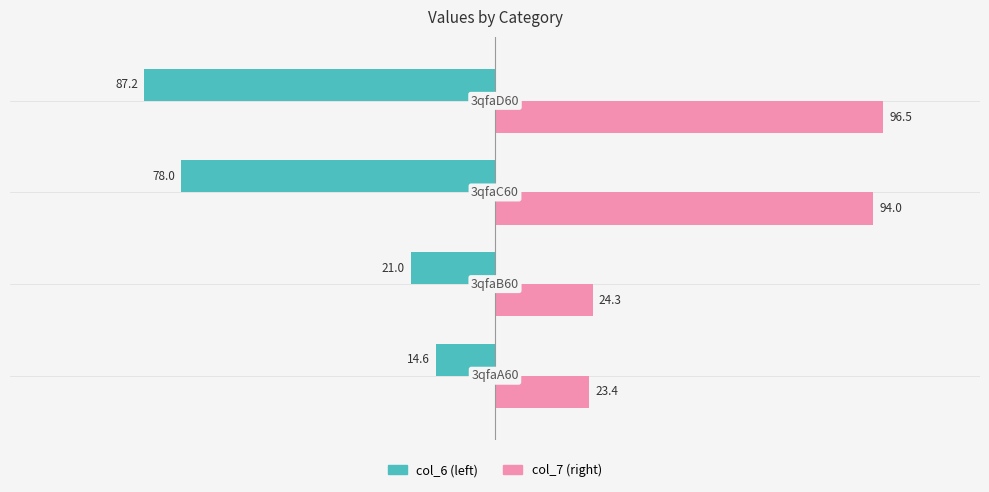

Which series has the largest range (max minus min)?

col_7 (right)